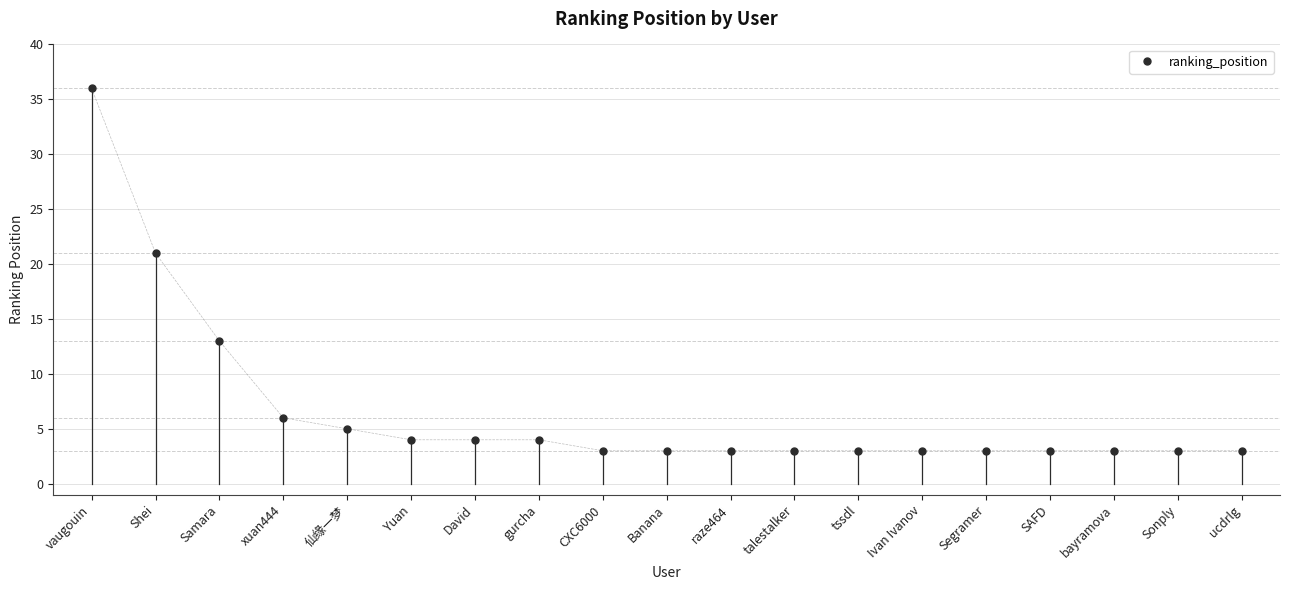

The chart shows a value of 58 at vaugouin. True or false?

False